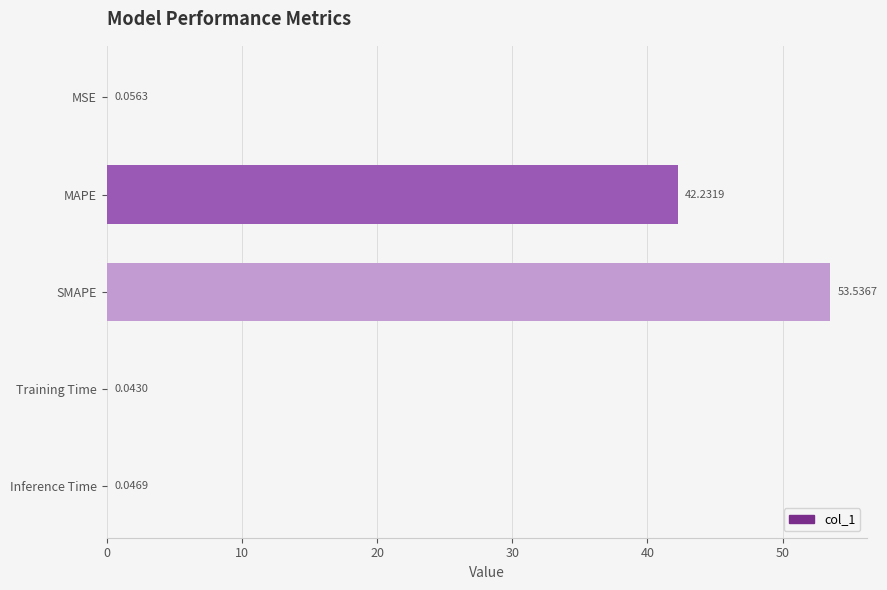

What is the maximum value shown in the chart?

53.5